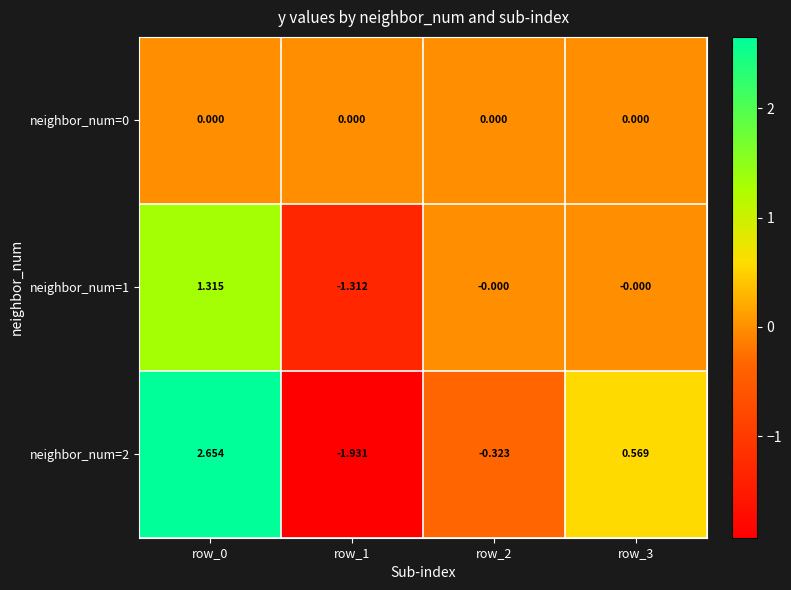

What is the total value across all series at row_0?

4.0